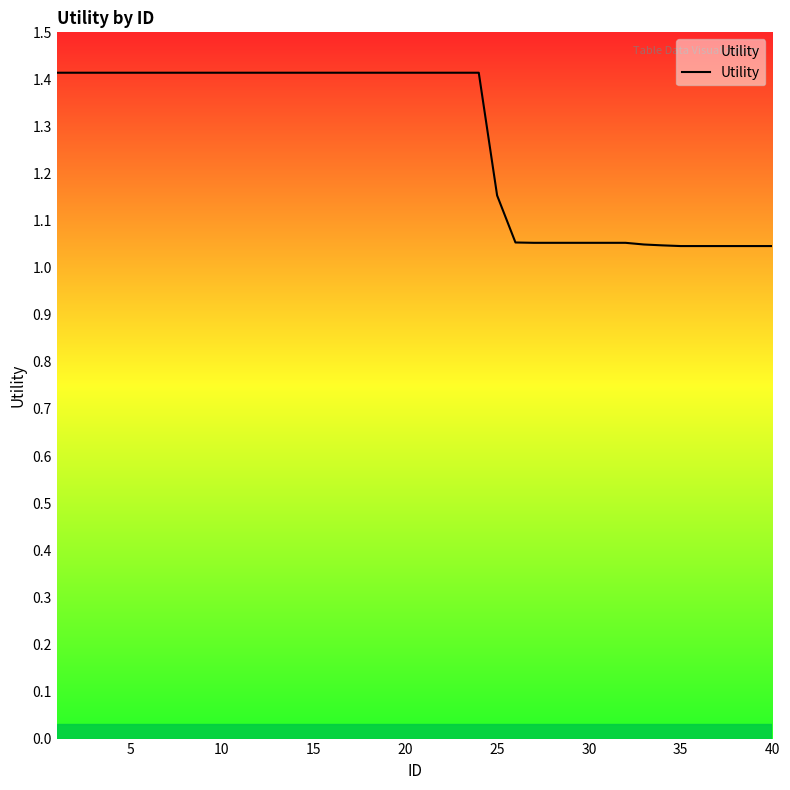

What is the greatest value displayed?

1.4